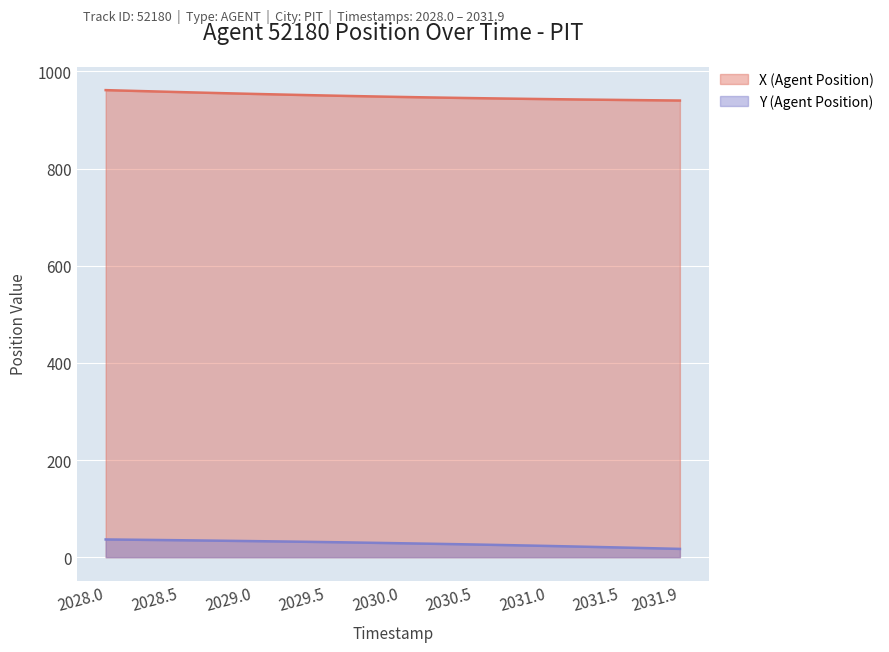

At which label does Y (Agent Position) first exceed 29?

2028.0